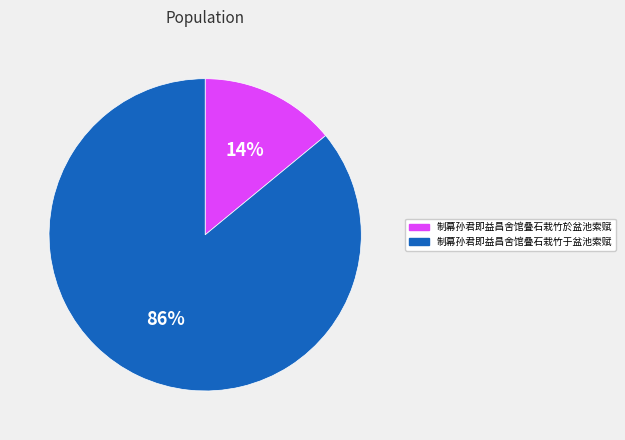

To the nearest percent, what is the average slice percentage?

50%